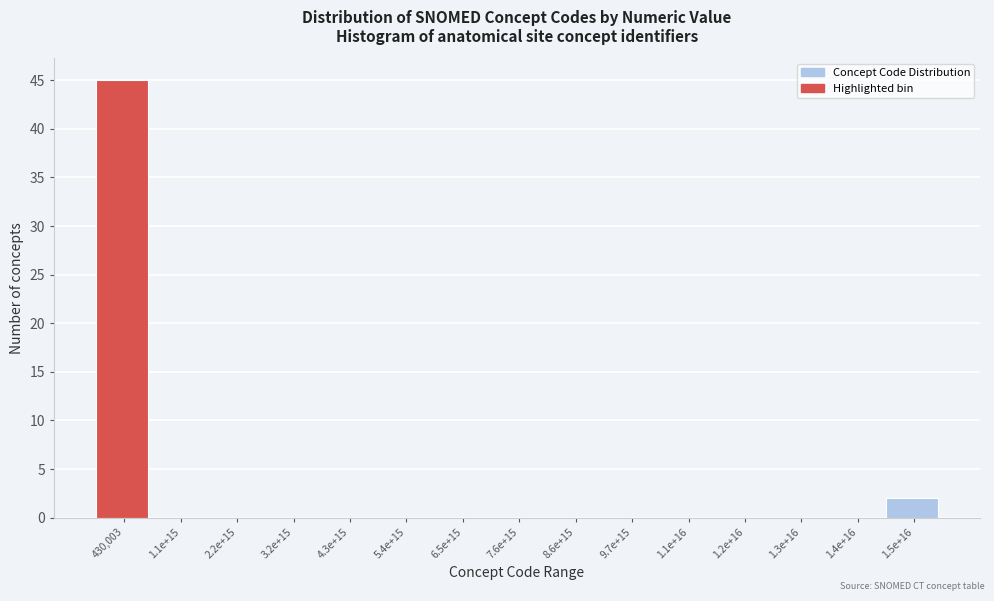

Reading left to right, transcribe all the data shown in this chart.

430,003=45	1.1e+15=0	2.2e+15=0	3.2e+15=0	4.3e+15=0	5.4e+15=0	6.5e+15=0	7.6e+15=0	8.6e+15=0	9.7e+15=0	1.1e+16=0	1.2e+16=0	1.3e+16=0	1.4e+16=0	1.5e+16=2